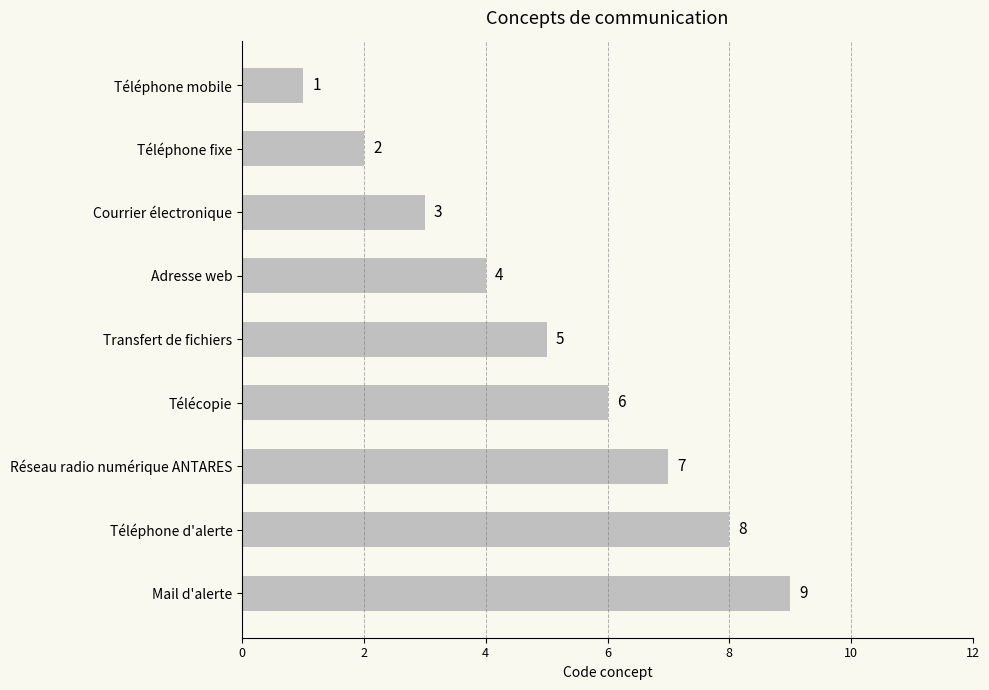

How many data points are less than 5?

4